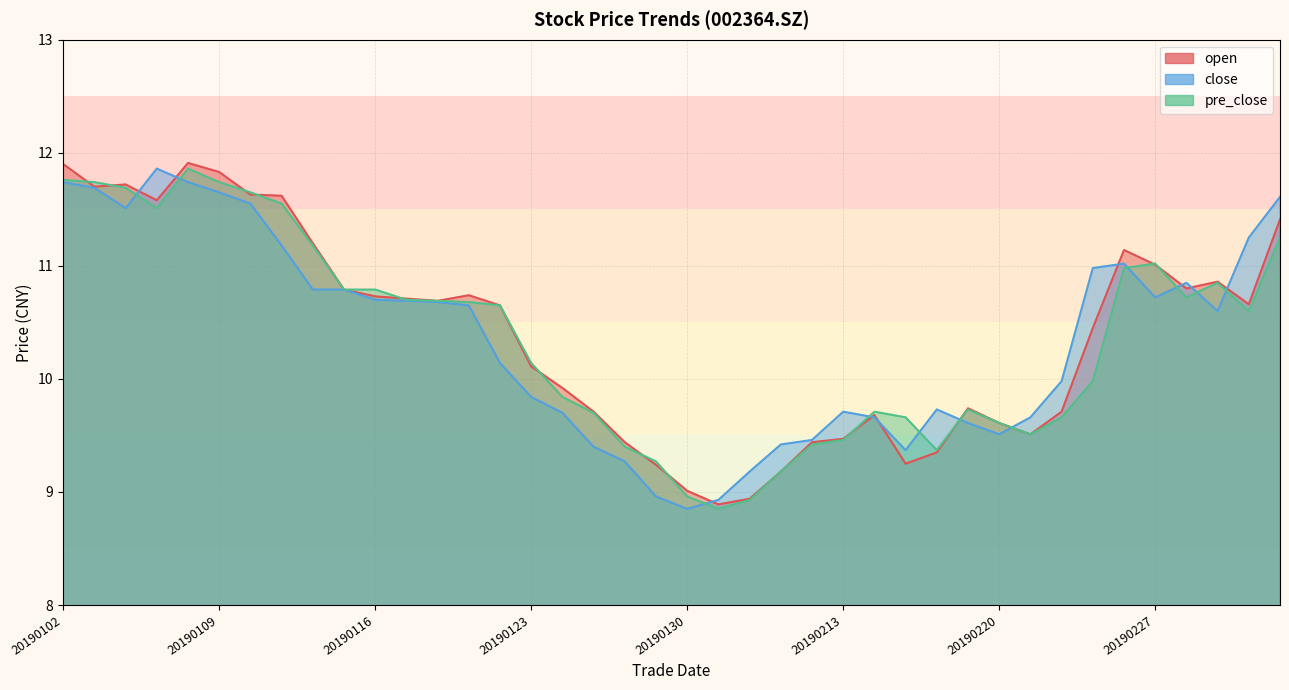

What is the smallest value displayed?

8.8